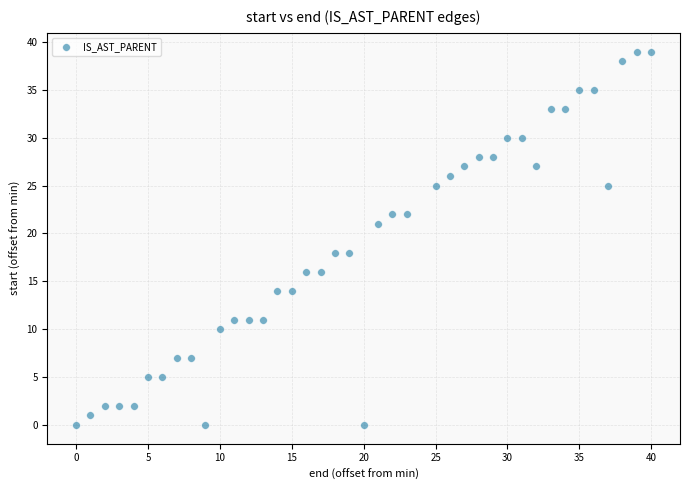

What is the range of X values (max minus min)?

40